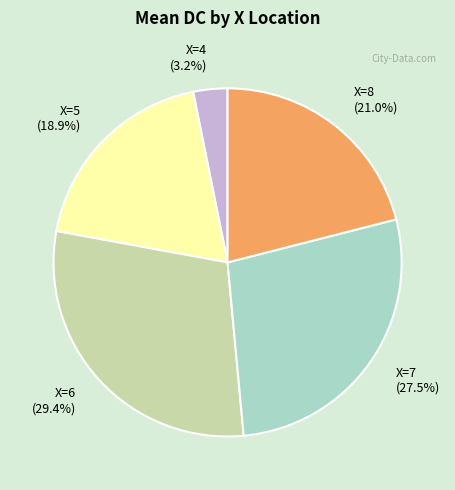

What portion of the pie excludes X=7?

72.5%